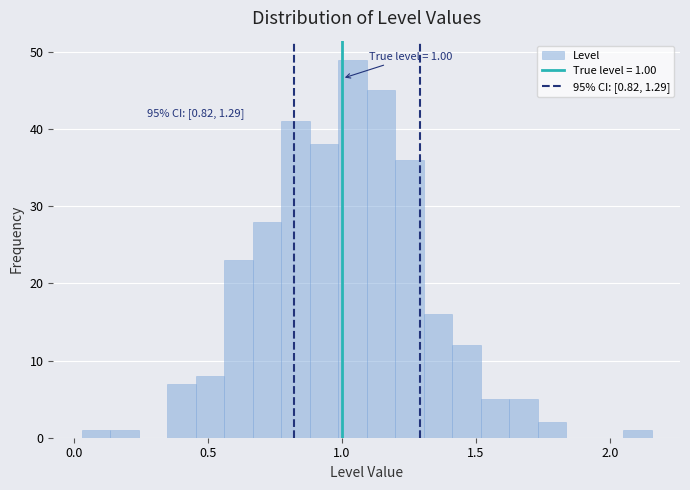

Read against the x-axis, roughly where is the centre of the tallest bar?

1.05